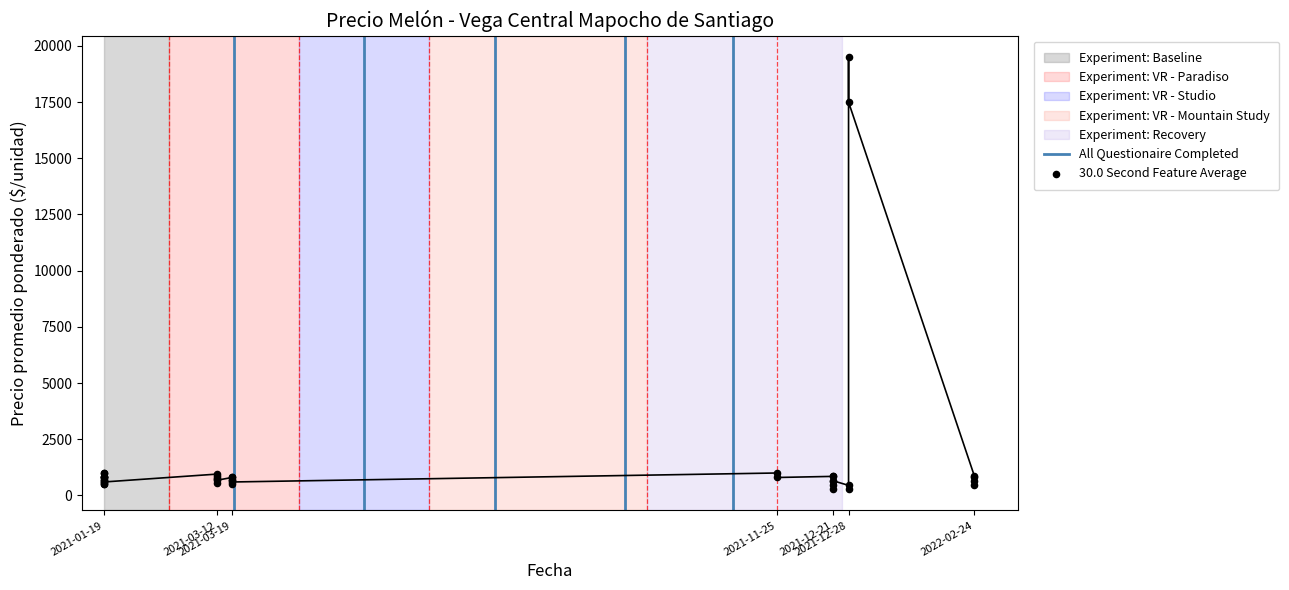

Between 37 and 20, which is larger?

37